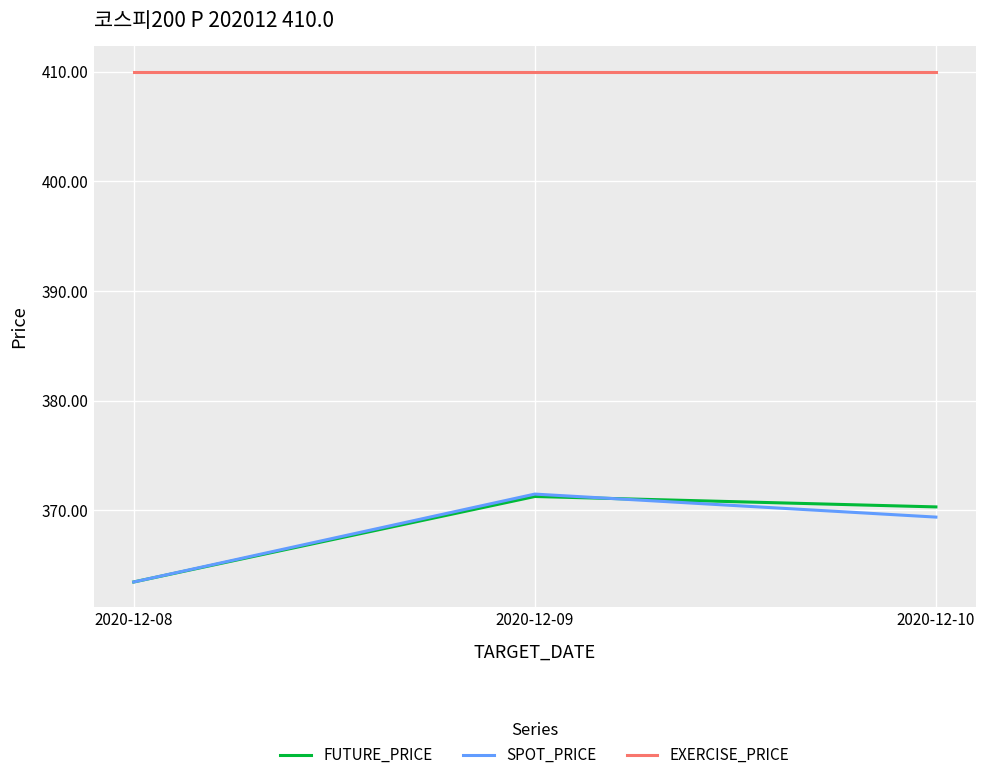

Which category has the lowest value in the SPOT_PRICE series?

2020-12-08